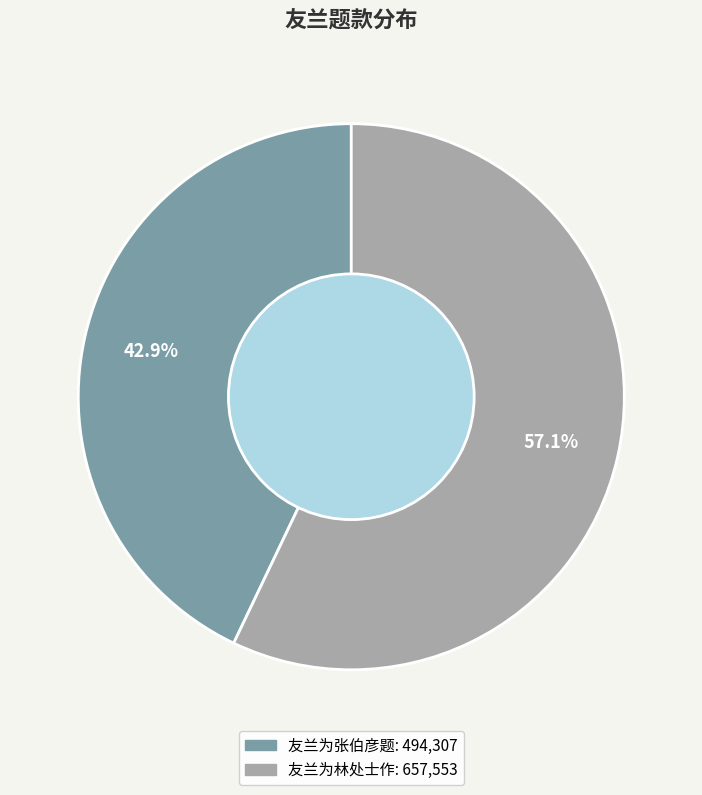

What is the ratio of the value at 友兰为张伯彦题 to the value at 友兰为林处士作?

0.8